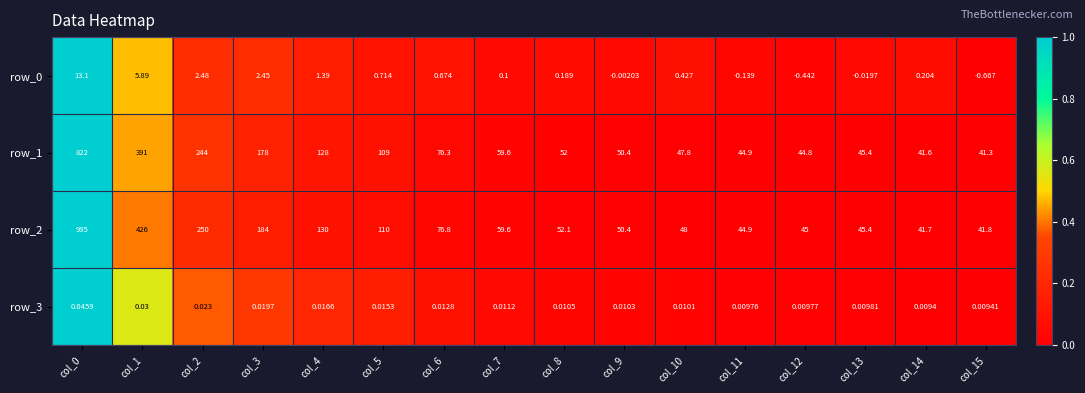

What is the highest value of the row_2 series?

995.0